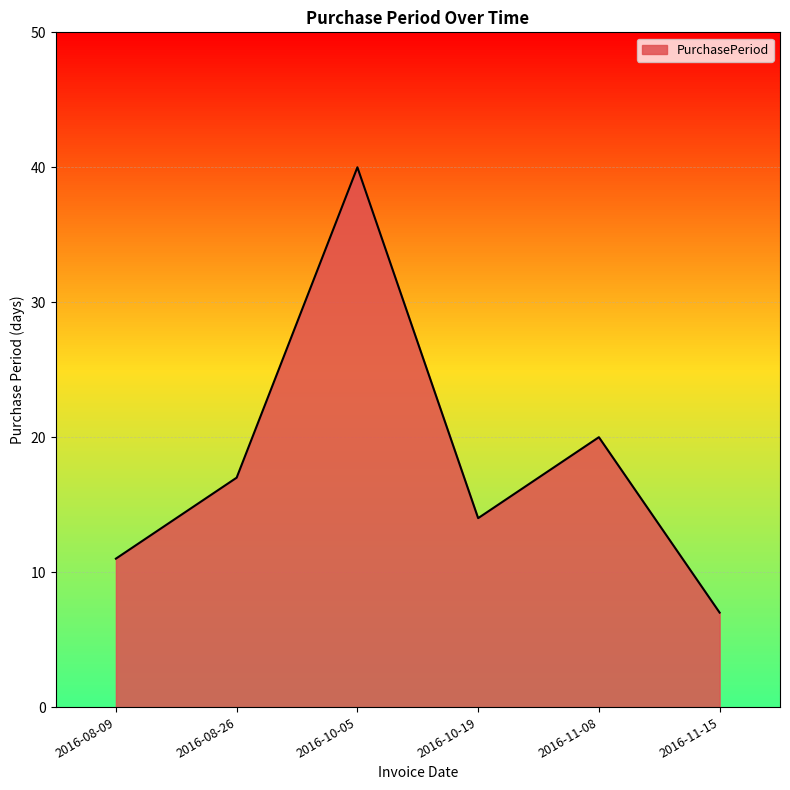

Does the chart display data point markers on the line(s)?

No